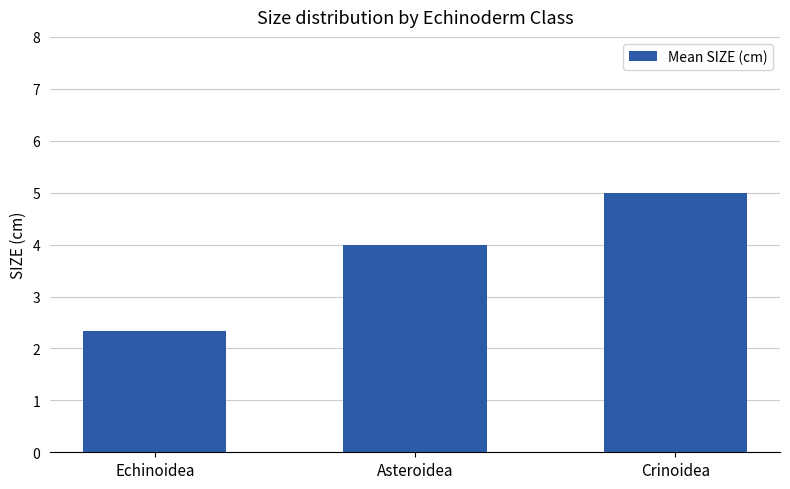

Are the bars grouped side by side (vs. stacked)?

No